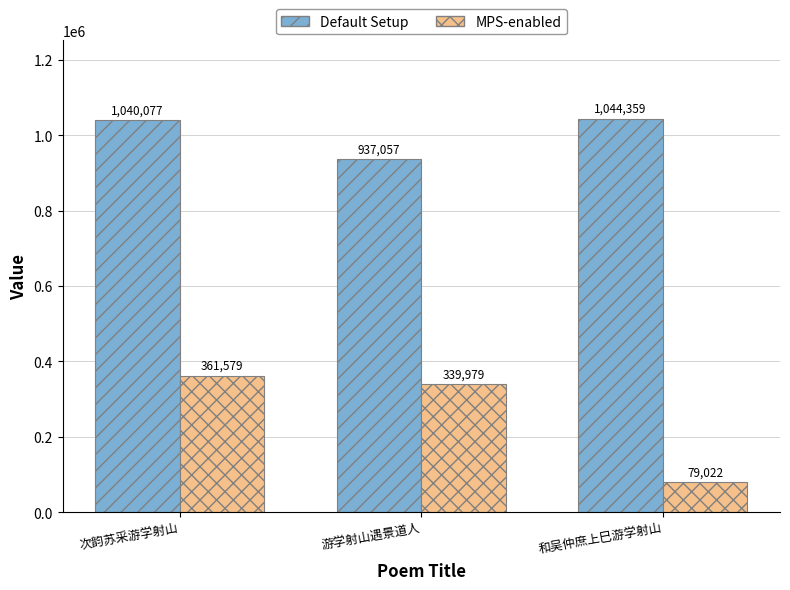

Where is Default Setup nearest to the value 990708?

次韵苏采游学射山